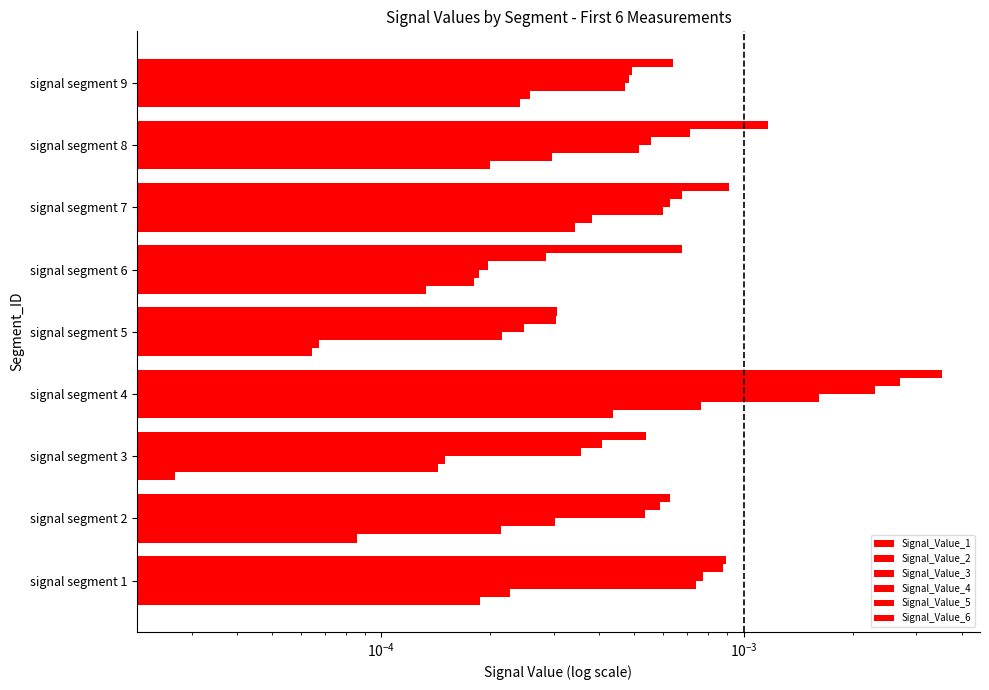

How many bars are there in total?

54